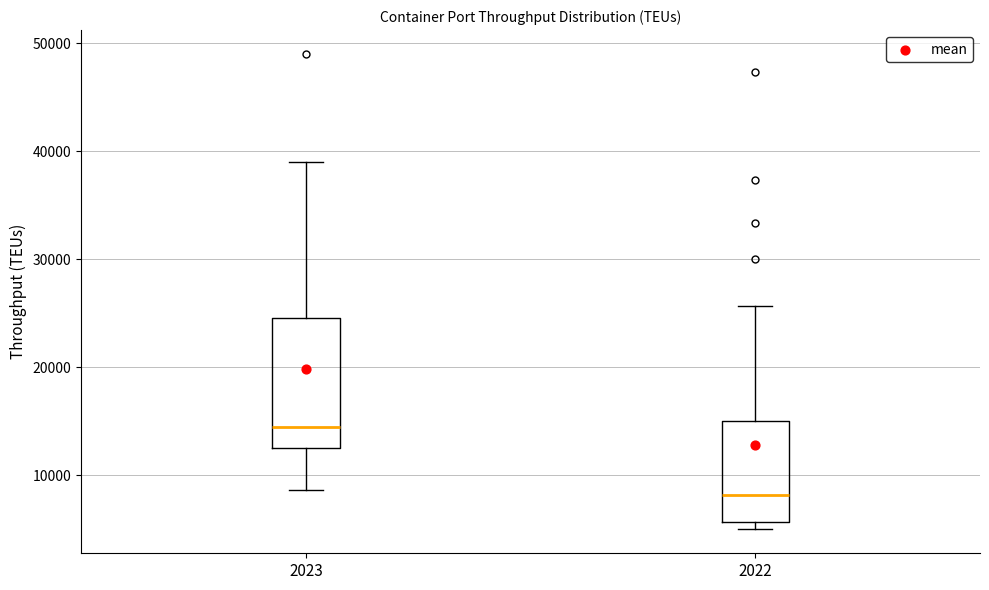

Where is the lower edge of the box at x = 2023 on the y-axis? The values are not printed on the chart, so give them approximately, as read against the axis.

13000